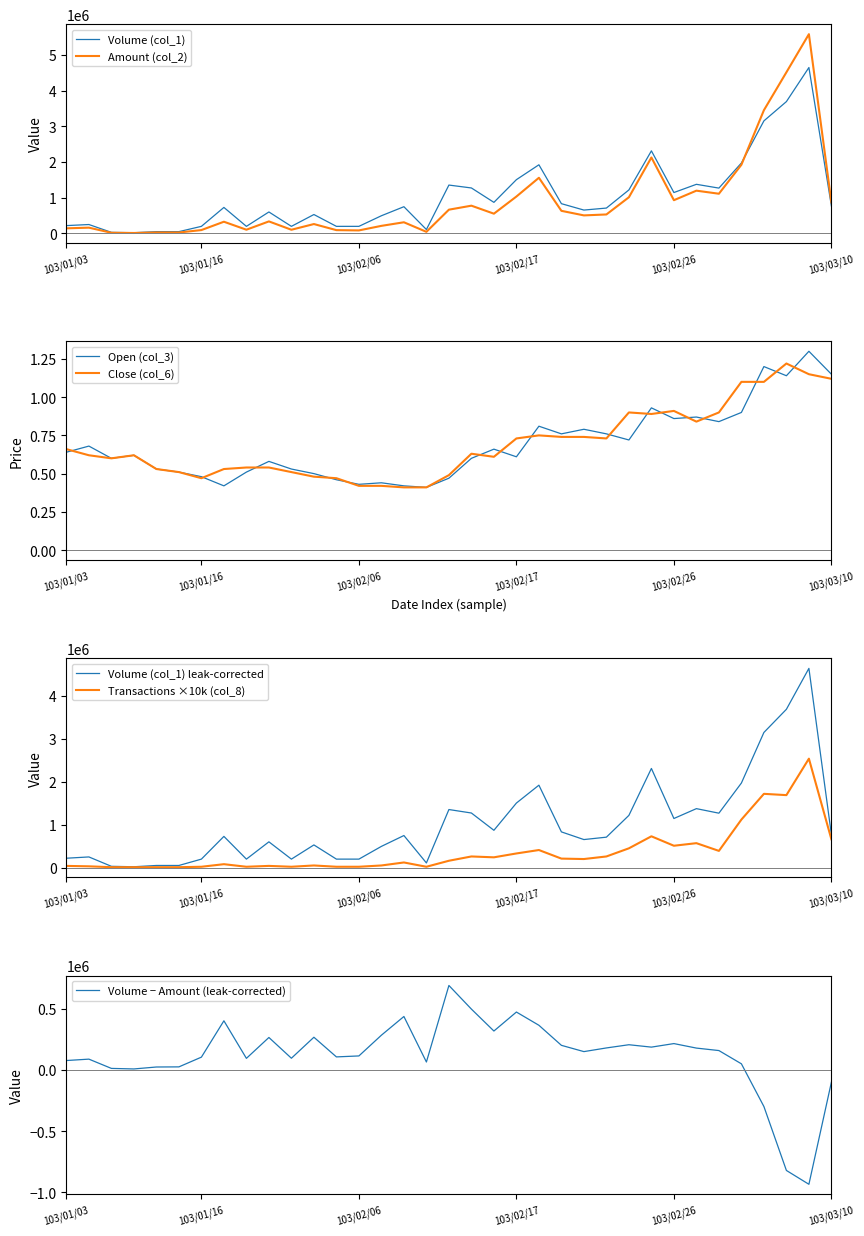

What is the difference between the second highest and minimum values in the Volume (col_1) series?

3671000